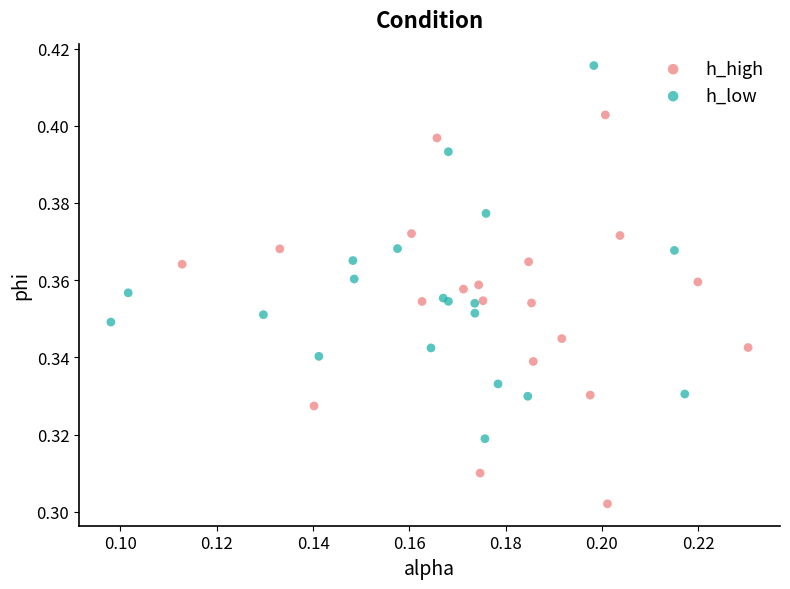

Which series reaches the minimum Y coordinate?

h_high